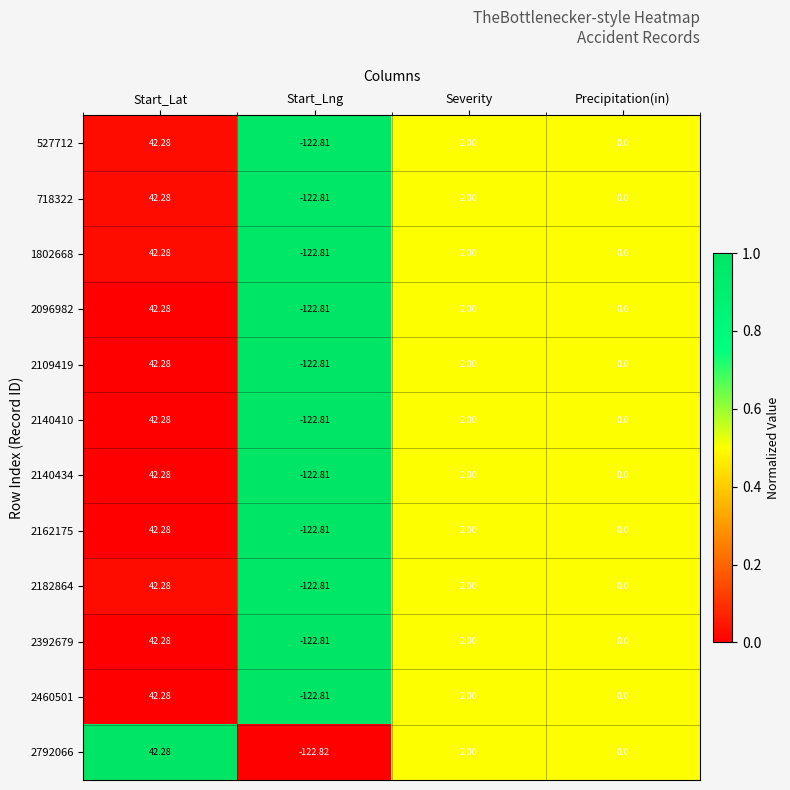

Which category has the highest value across all series?

Start_Lat